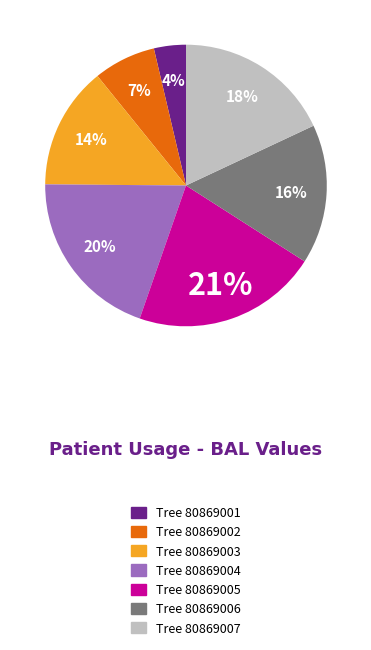

Does any single category account for the majority?

No